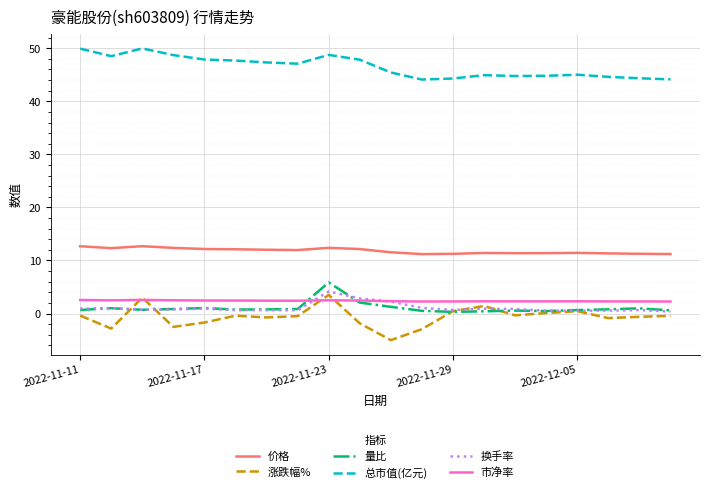

What is the highest value of the 涨跌幅% series?

3.5